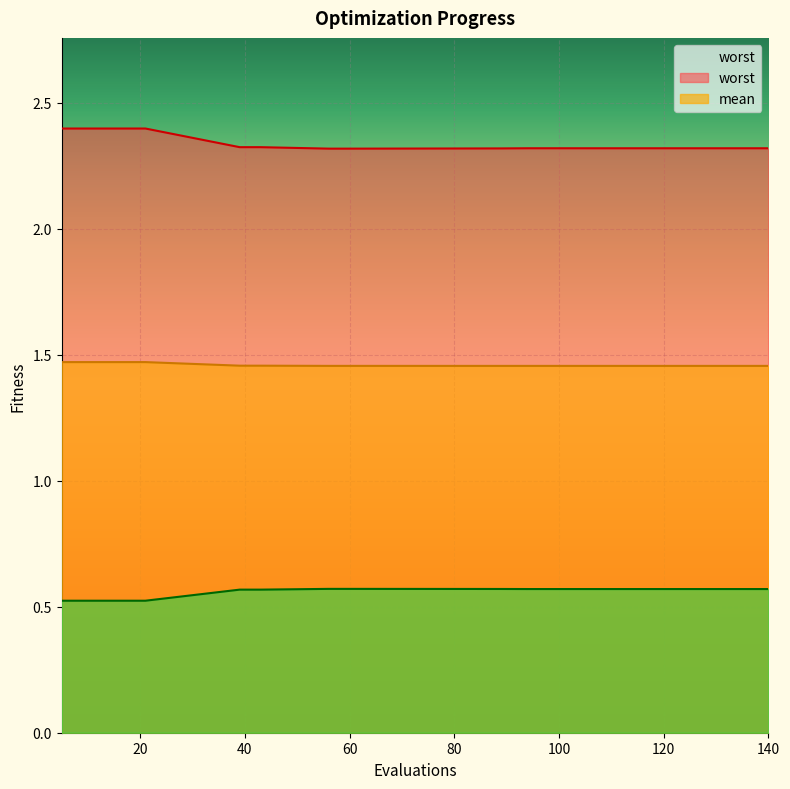

What is the lowest value of the best_line series?

0.5